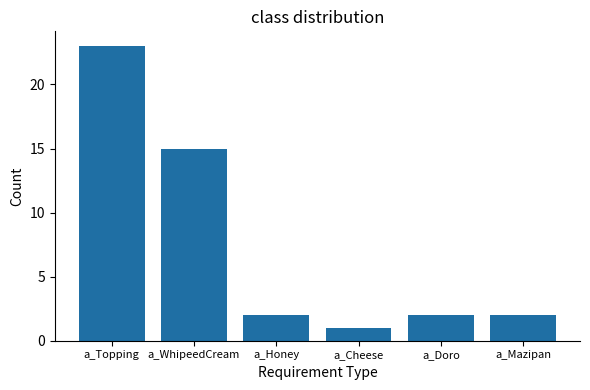

The chart shows a value of 23 at a_Topping. True or false?

True